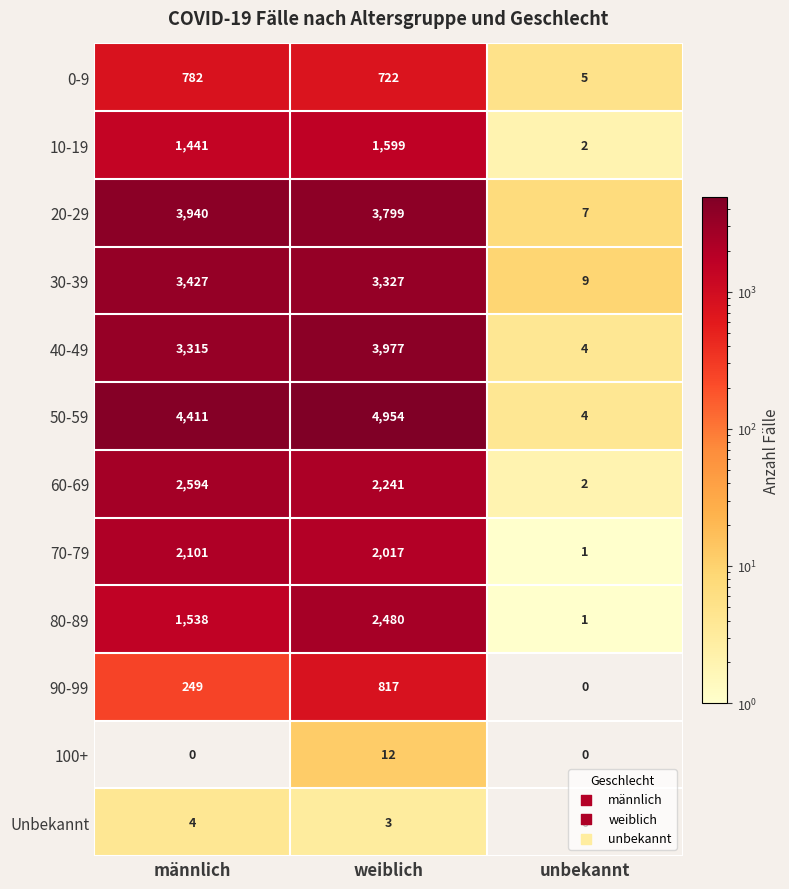

What is the difference between the highest and lowest values at weiblich?

4951